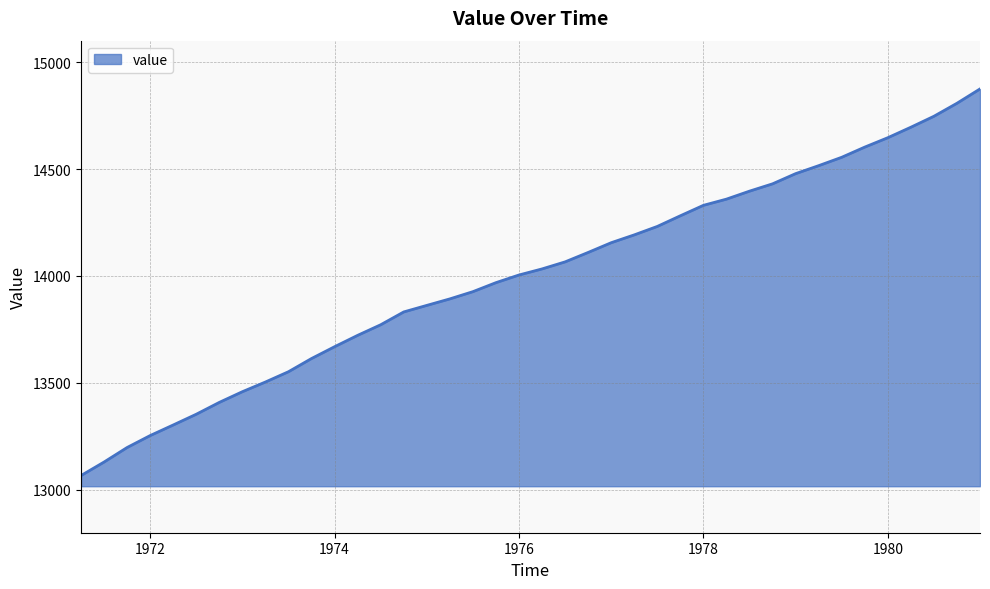

How many distinct data groups are displayed?

1